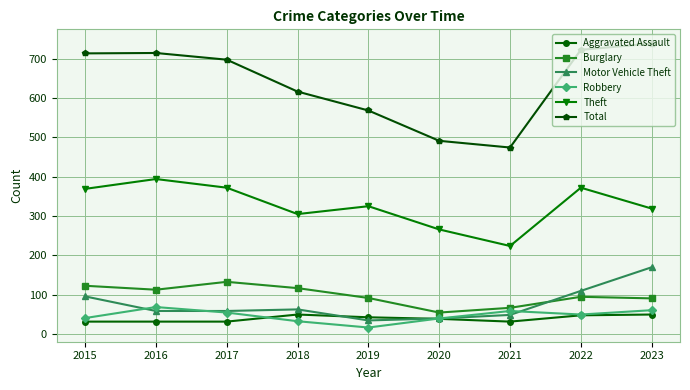

At which category does the chart reach its minimum across all series?

2019